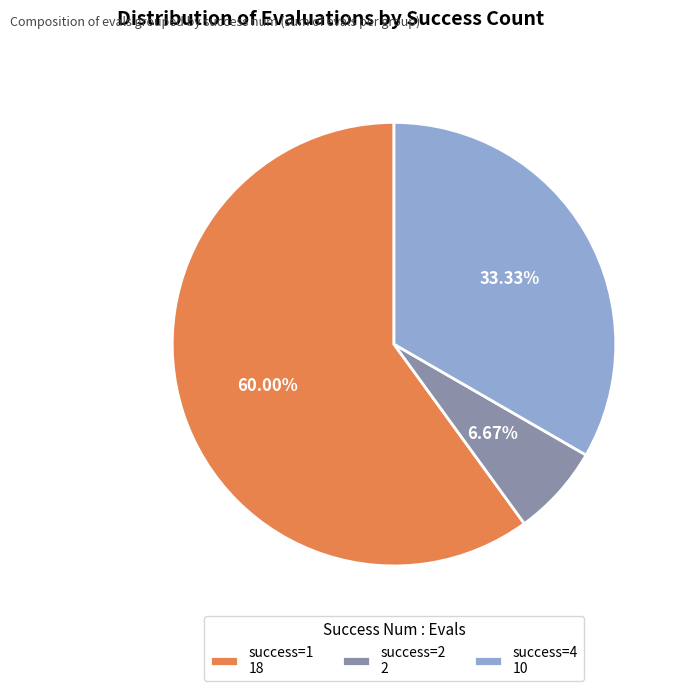

What is the ratio of the value at success=4 10 to the value at success=2 2?

5.0